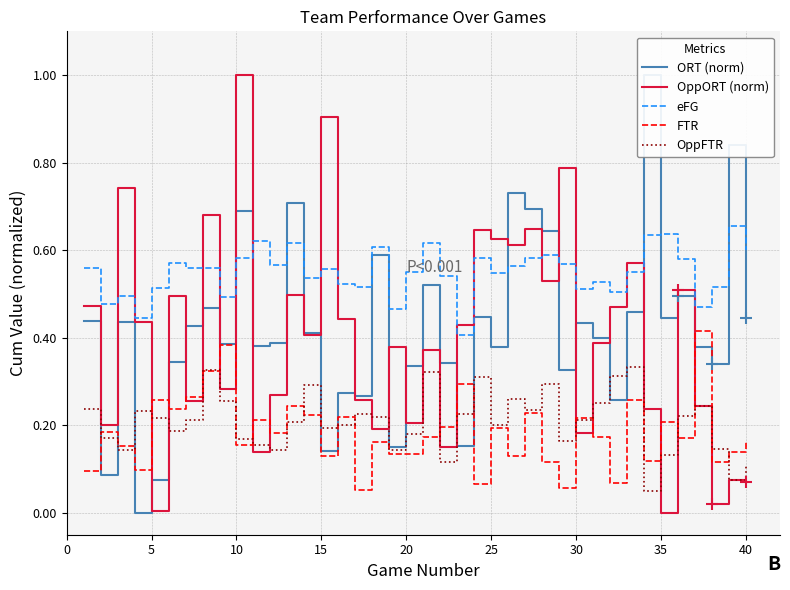

True or false: eFG and FTR cross at least once.

False